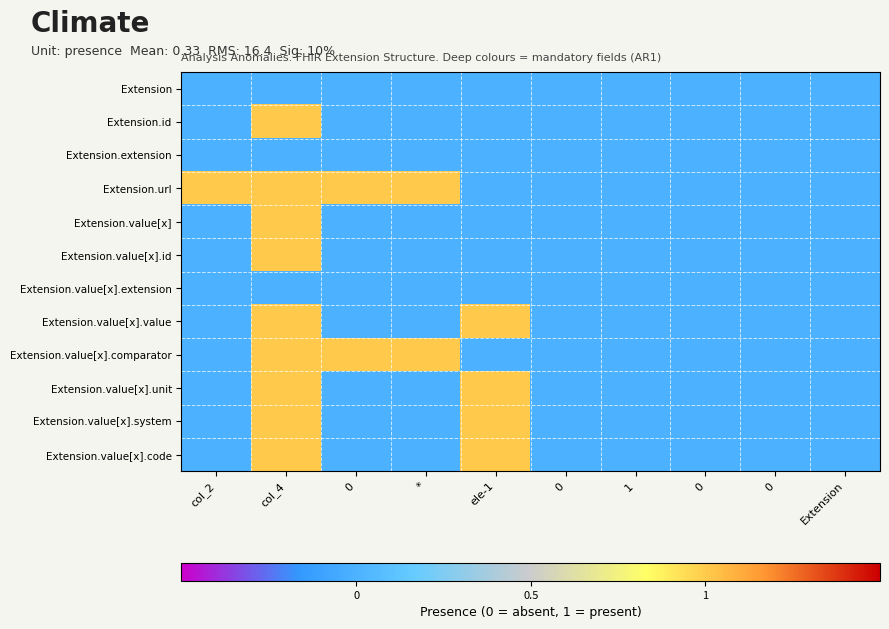

What is the spread (max minus min) of values at ele-1?

1